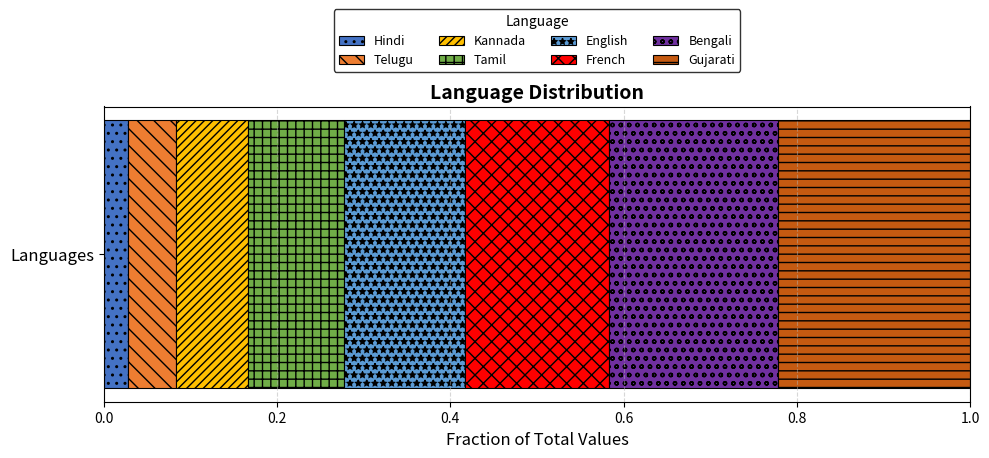

Rank the categories by Hindi value from lowest to highest.

Languages